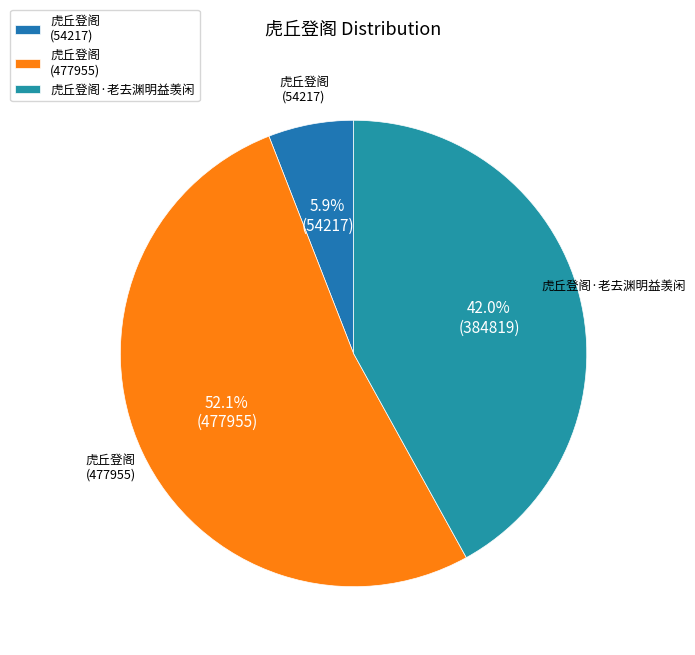

True or false: 虎丘登阁 (54217) accounts for 14% of the total.

False